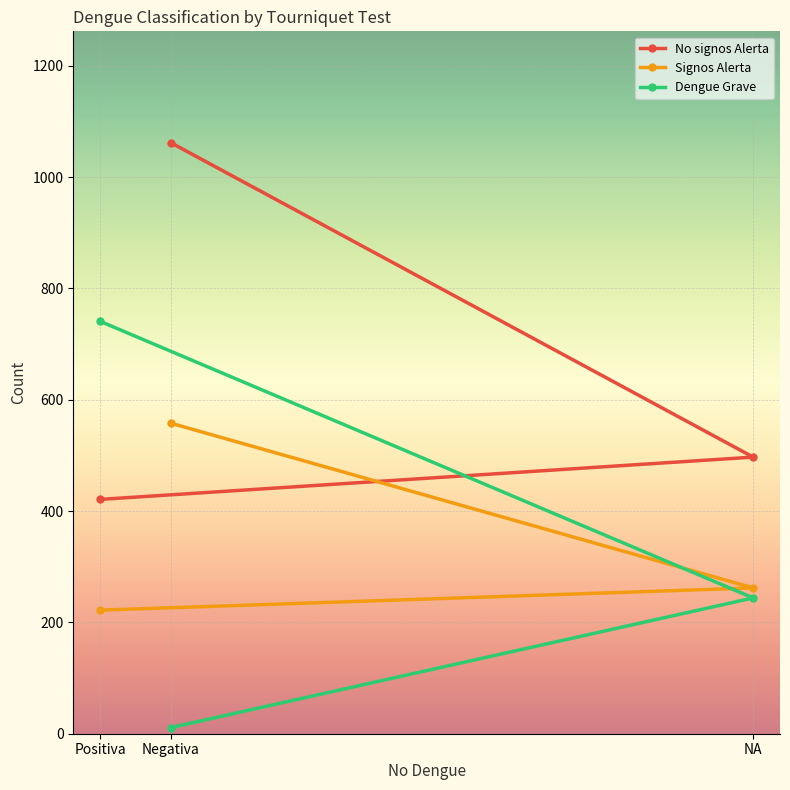

What is the label of the 1st point from the right?

NA